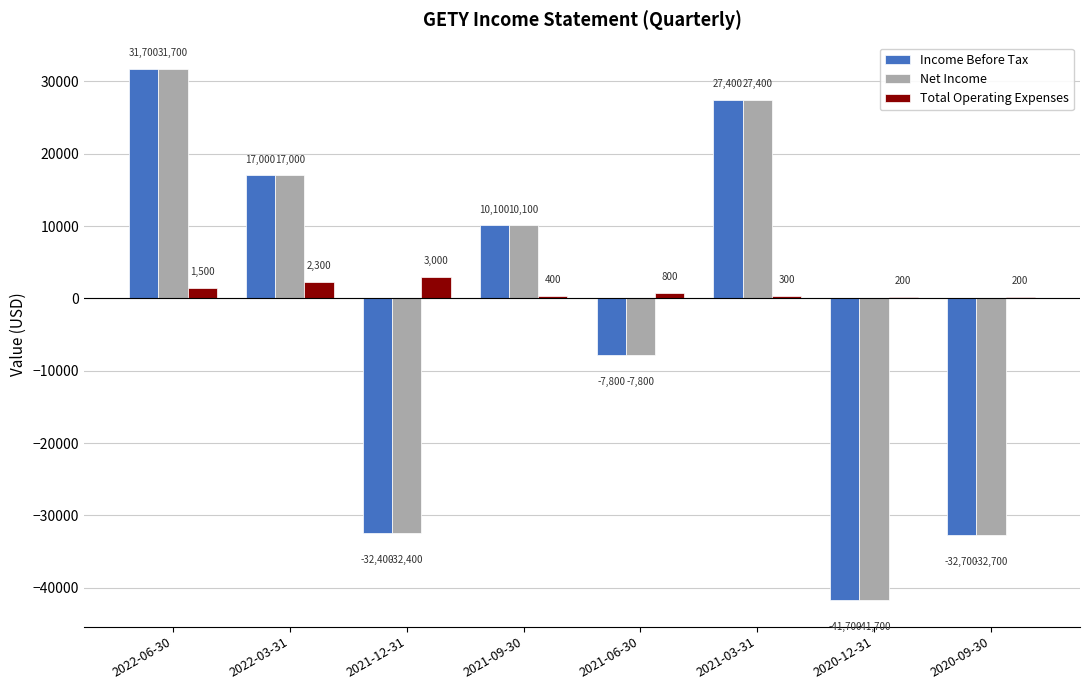

What is the average value of the Total Operating Expenses series?

1088